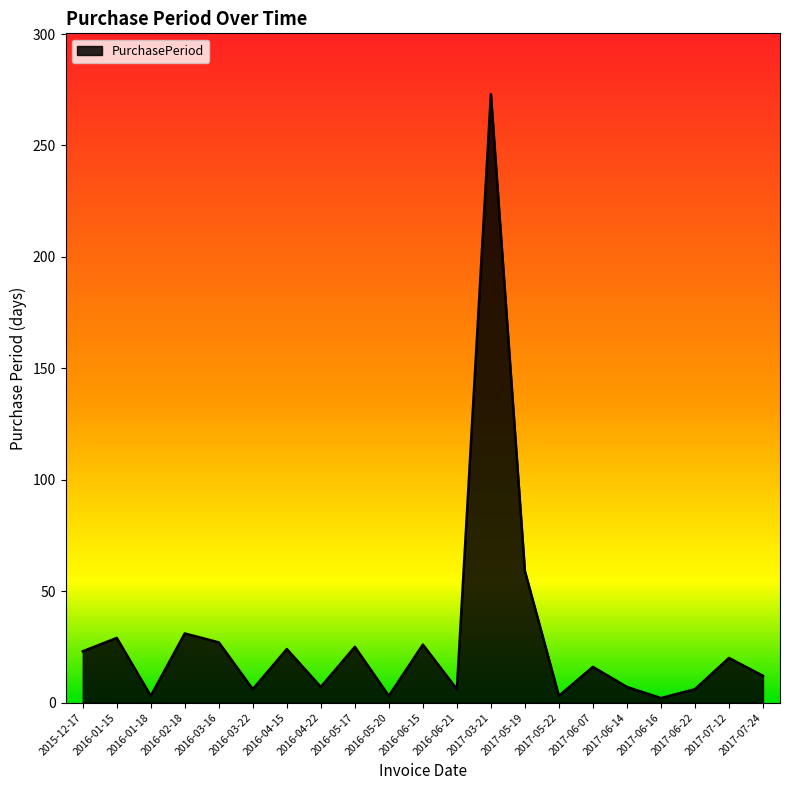

At which category does the chart reach its peak across all series?

2017-03-21